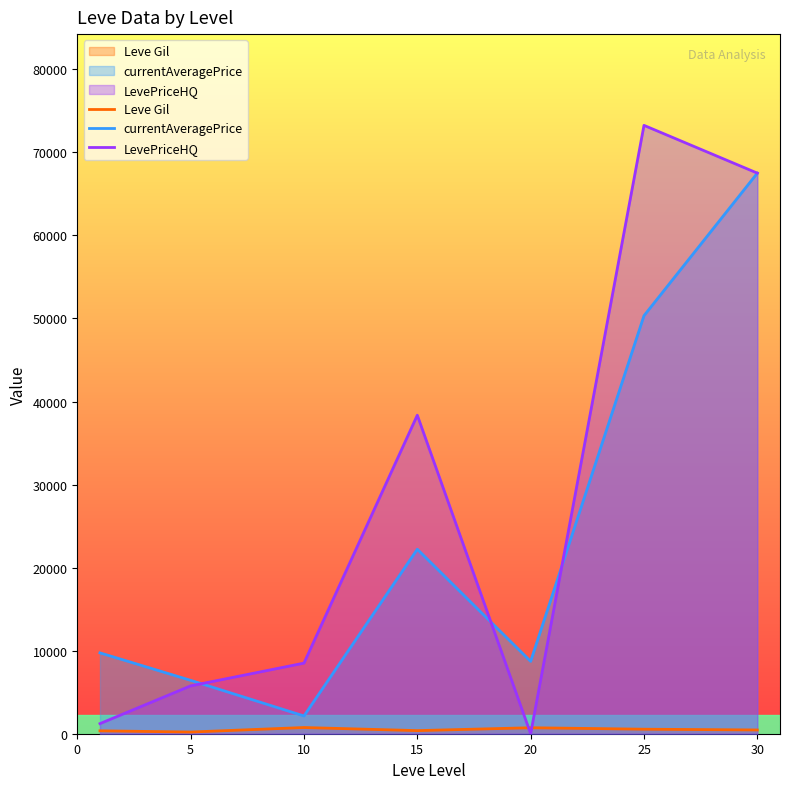

Reading left to right, transcribe all the data shown in this chart.

Leve Gil: 349.8	201.7	746.7	373.3	720.0	545.0	452.5
currentAveragePrice: 9736.3	6428.7	2139.2	22209.7	8715.7	50333.5	67499.5
LevePriceHQ: 1216.0	5760.0	8500.0	38353.0	0.0	73249.8	67499.5